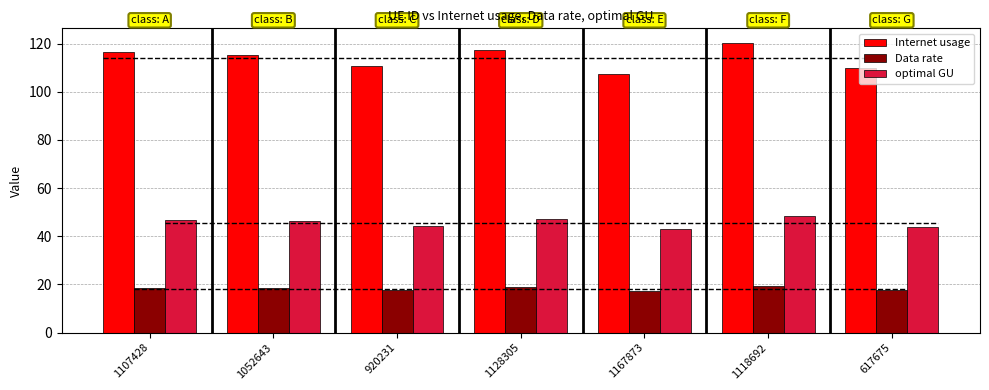

What value does the Data rate series have at 920231?

17.8